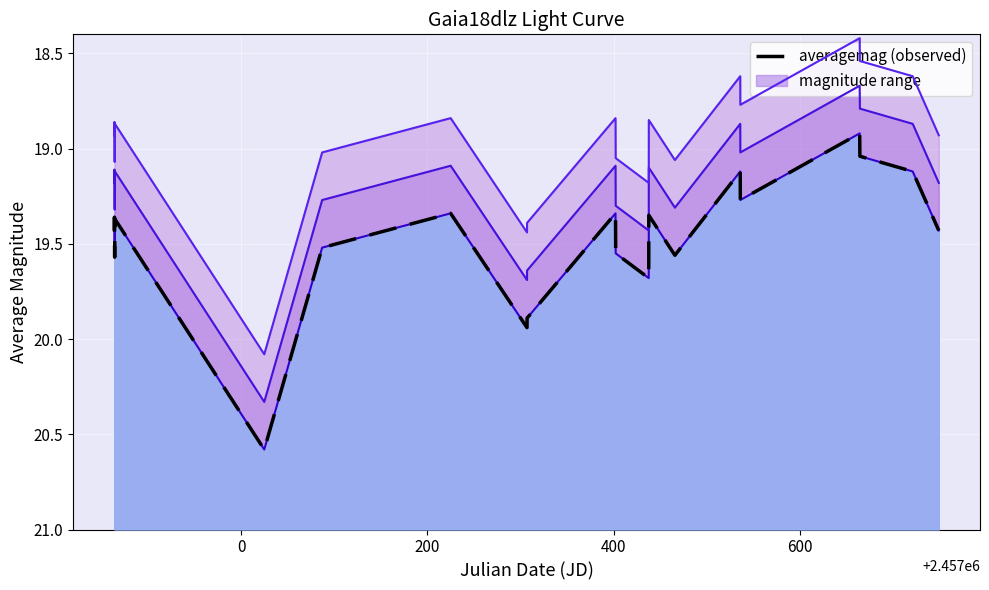

How many data points are above 19?

20